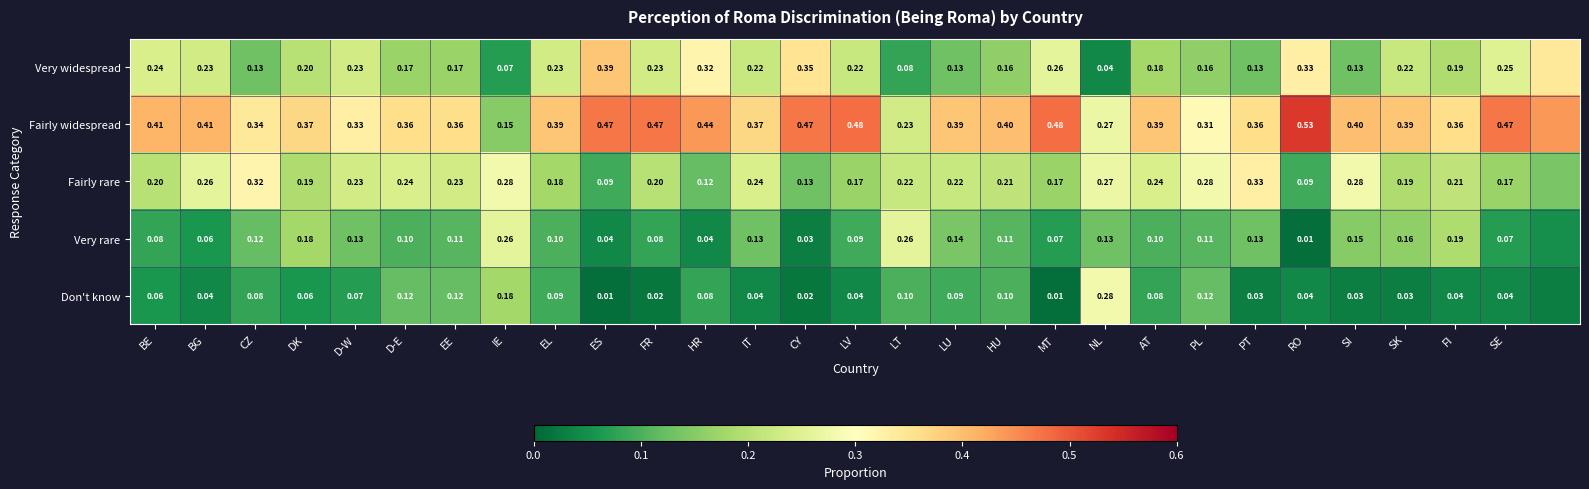

Between ES and LU, which series saw the biggest shift?

Very widespread